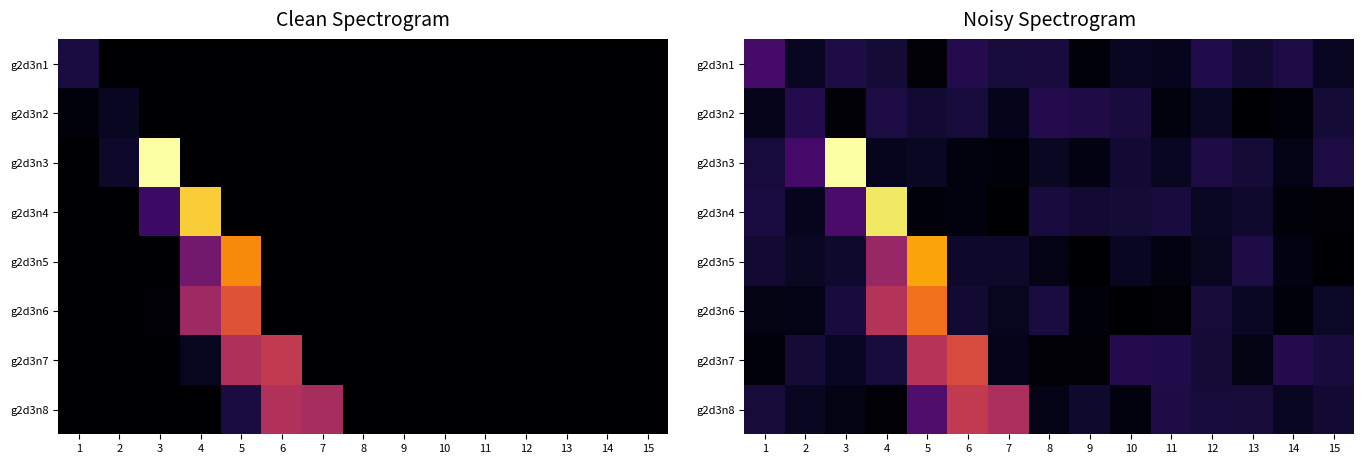

True or false: g2d3n3 has a value of 485.6 at 11.

False